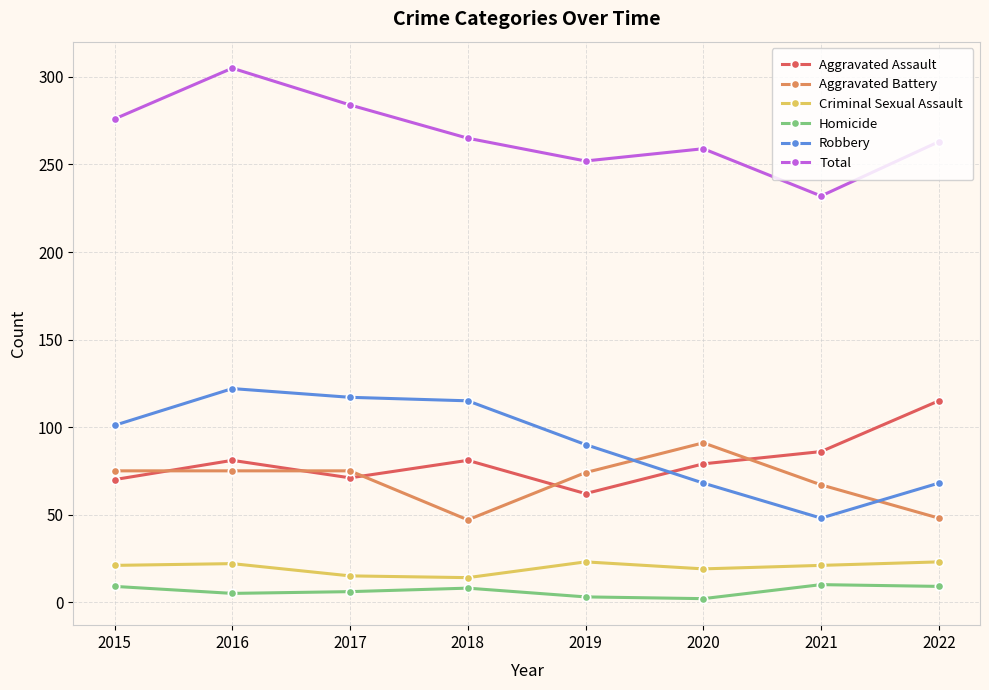

Does the chart have visible grid lines?

Yes